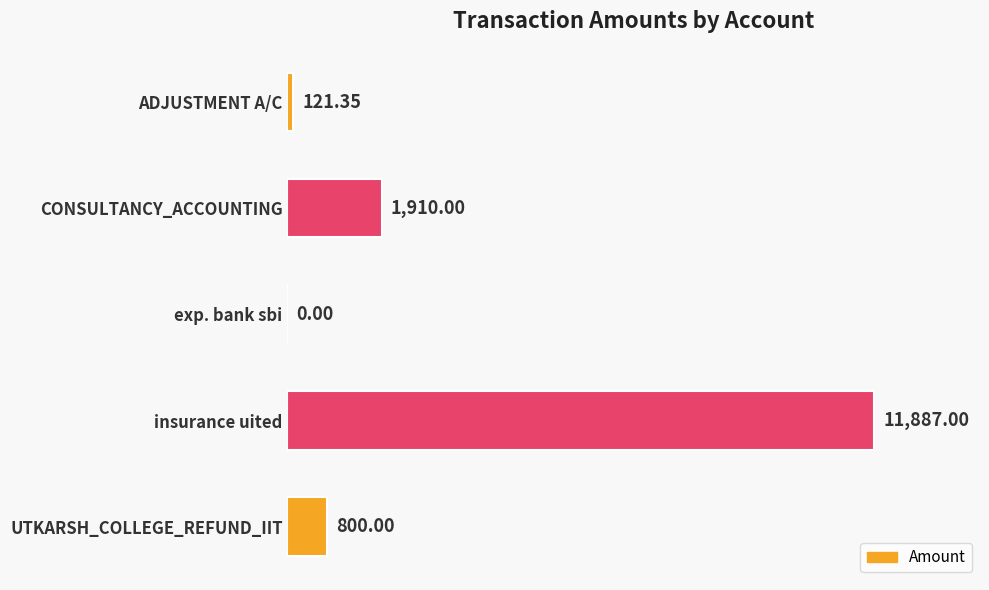

At which category does the chart reach its peak across all series?

insurance uited